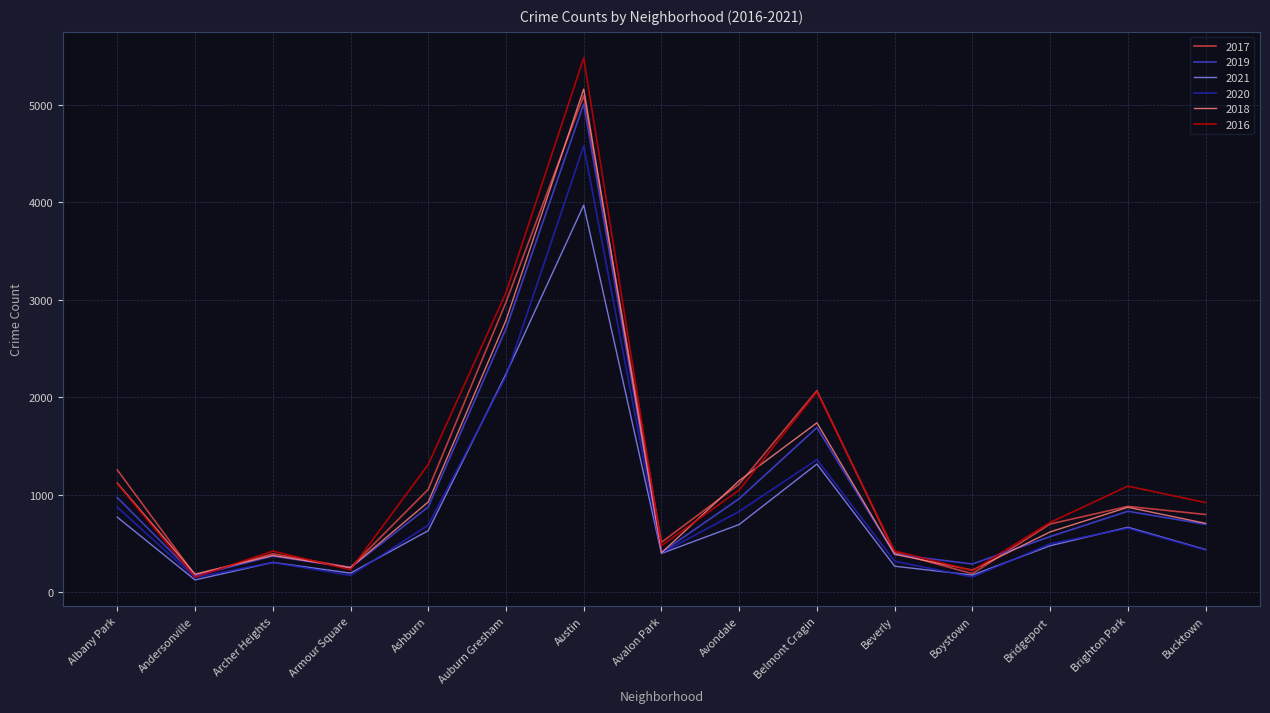

True or false: 2019 has a value of 249 at Armour Square.

True